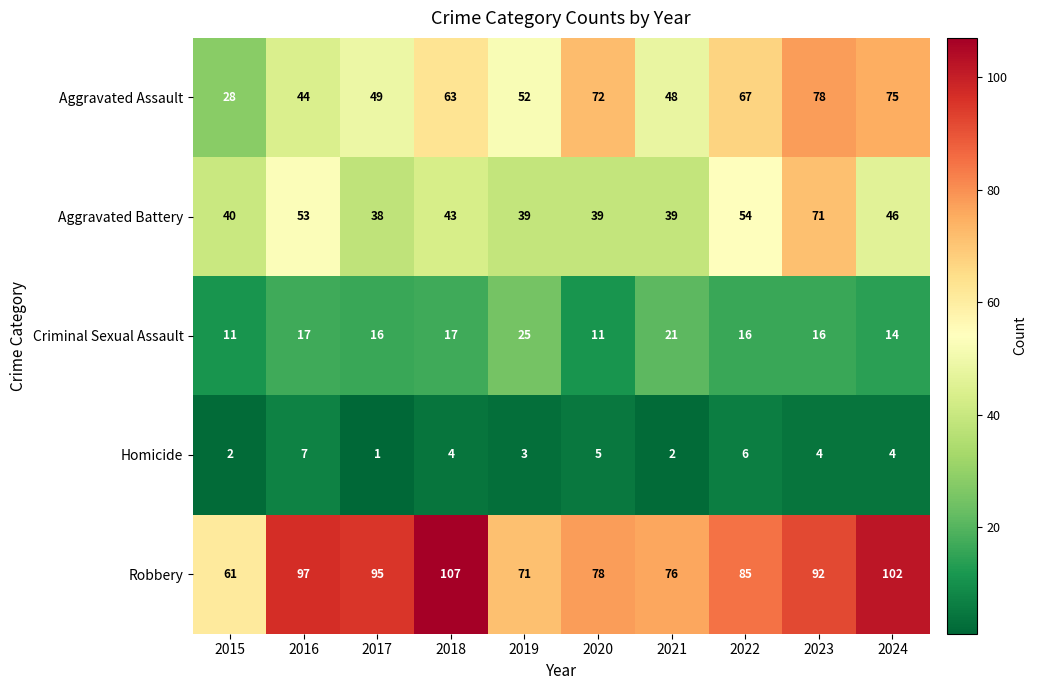

Where does the Criminal Sexual Assault series first go above 16?

2016